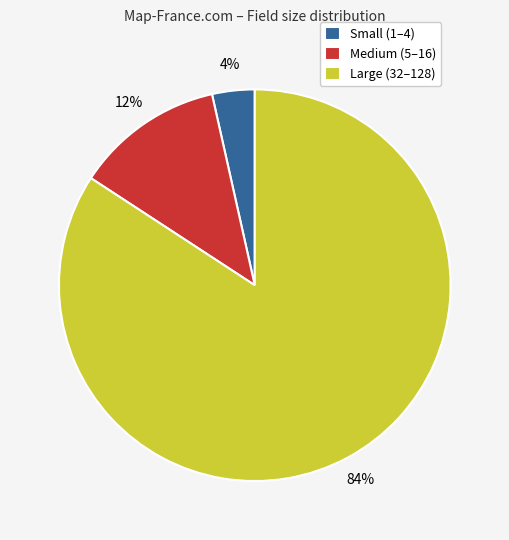

What is the largest slice in the pie chart?

Large (32–128)